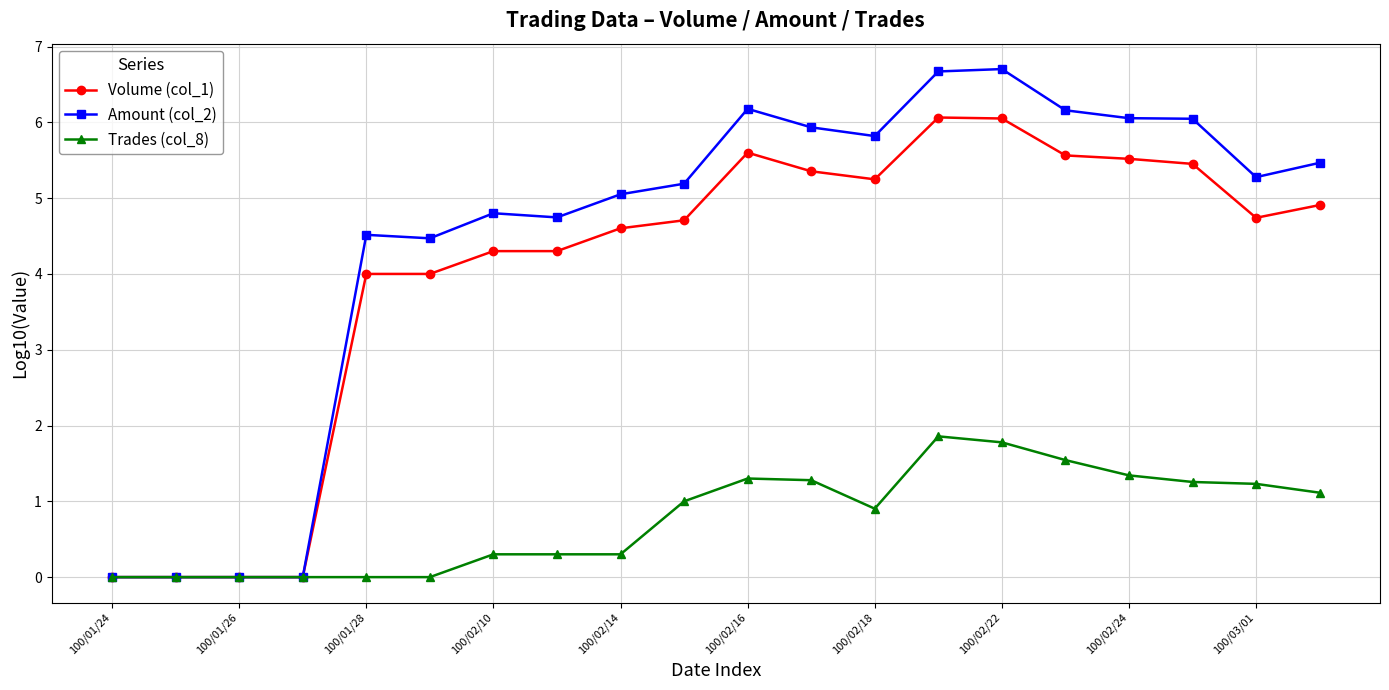

Rank the series by their maximum value, from highest to lowest.

Amount (col_2), Volume (col_1), Trades (col_8)